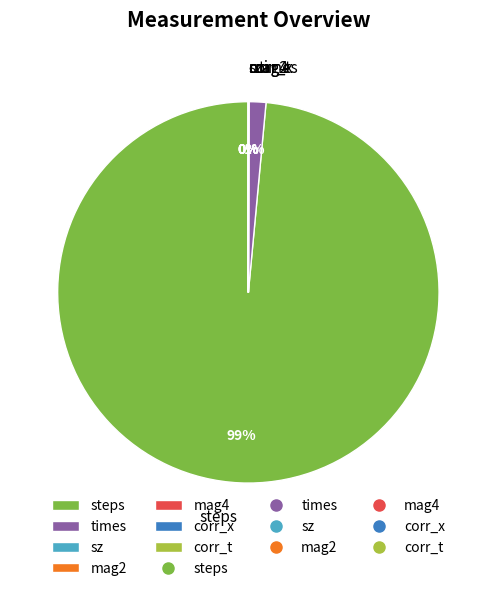

True or false: times accounts for 1% of the total.

True